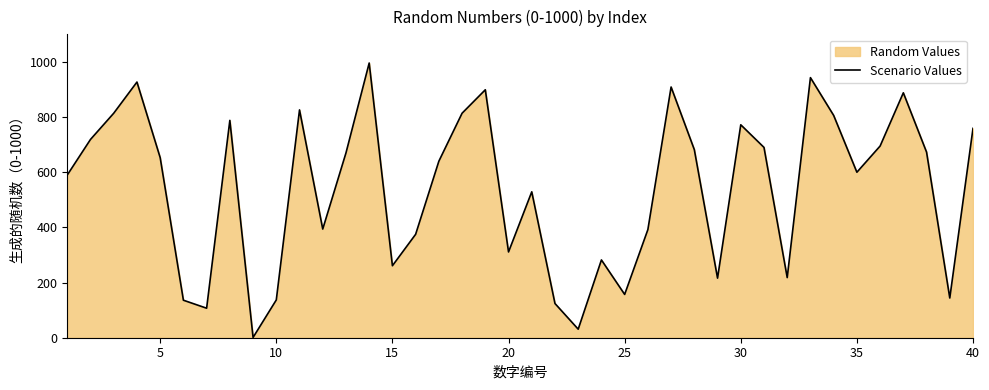

The value at 10 is 238. True or false?

False